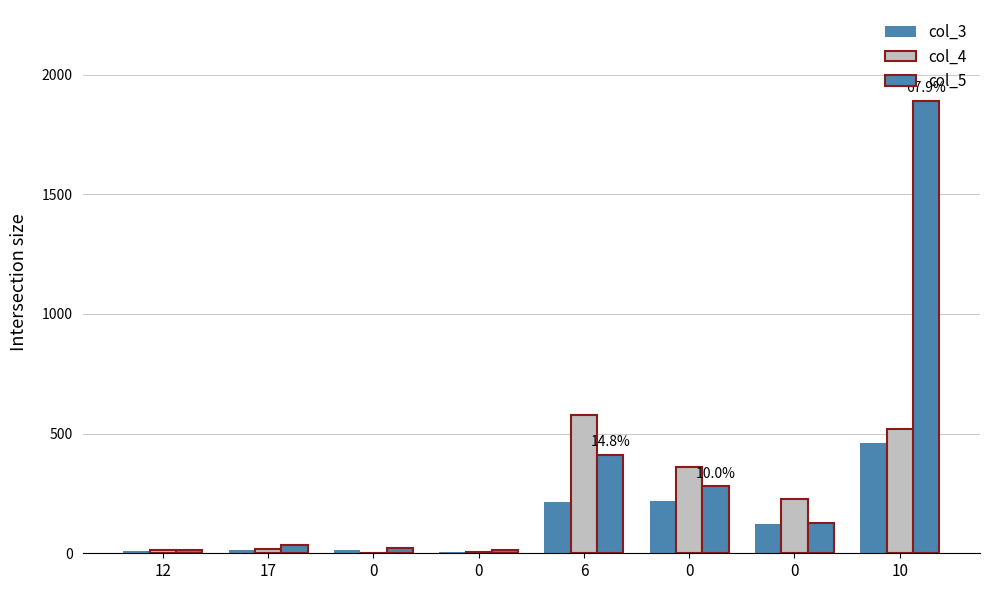

Does the chart contain stacked bars?

No